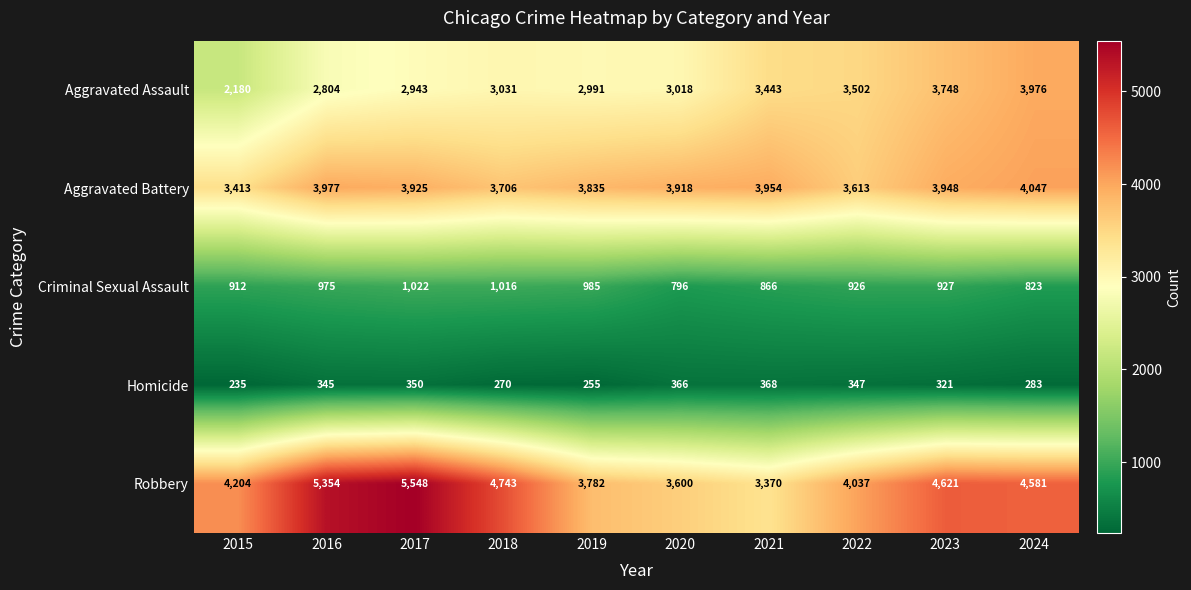

What is the greatest value displayed?

5548